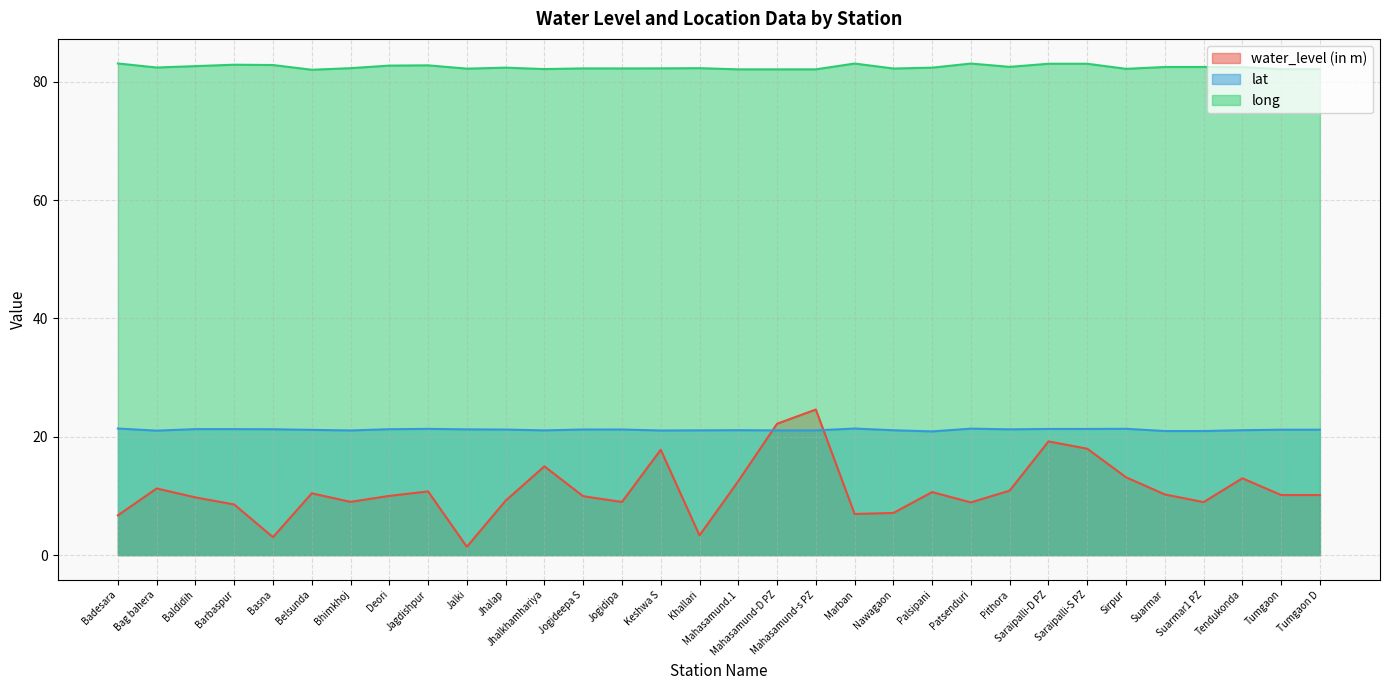

True or false: long and lat intersect in this chart.

False